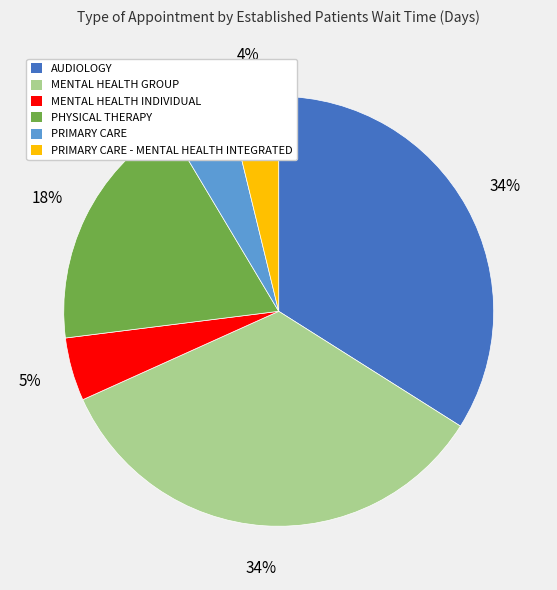

Which category has the smallest portion of the pie?

PRIMARY CARE - MENTAL HEALTH INTEGRATED